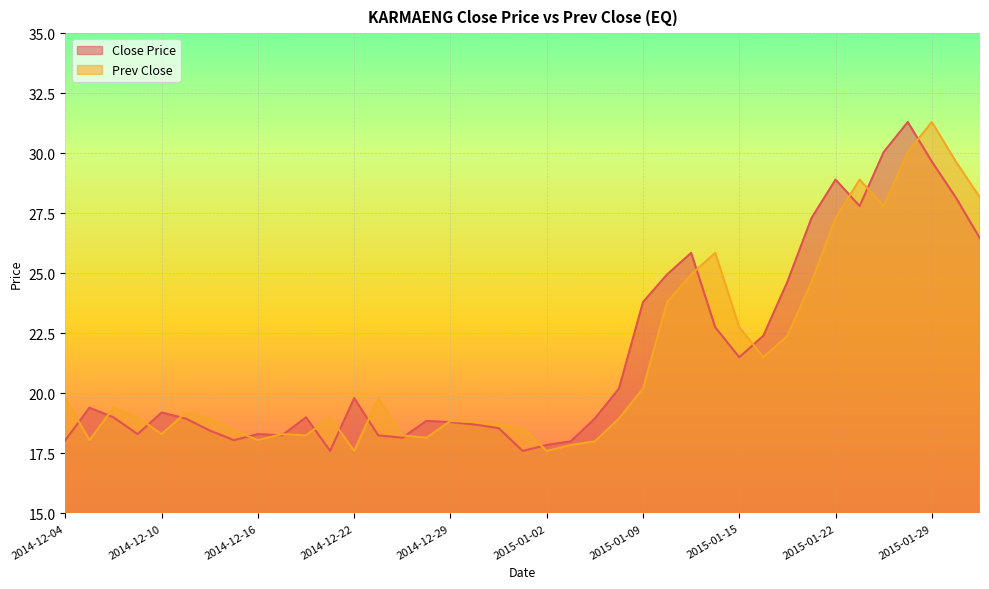

What is the difference between the second highest and second lowest values in the Close Price series?

12.4